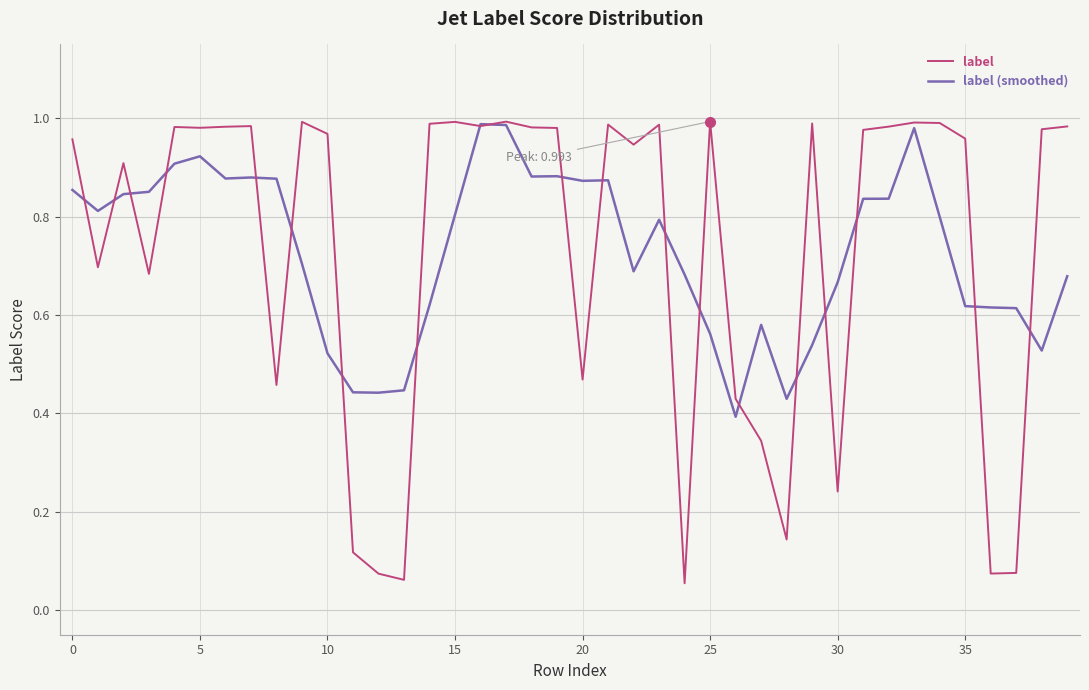

Which series has the widest spread of values?

label